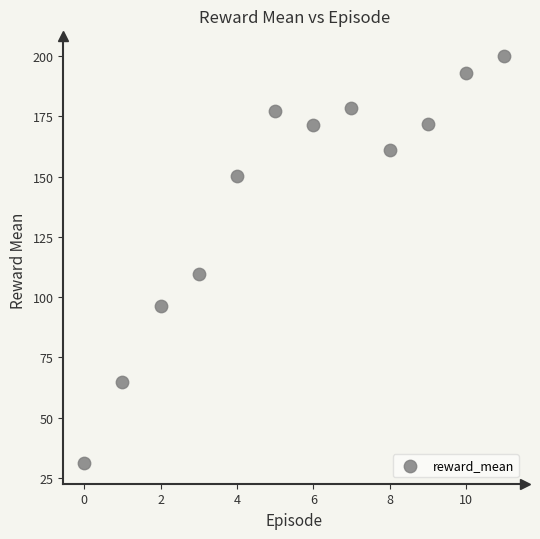

What Y value in the scatter plot is closest to 115?

109.6